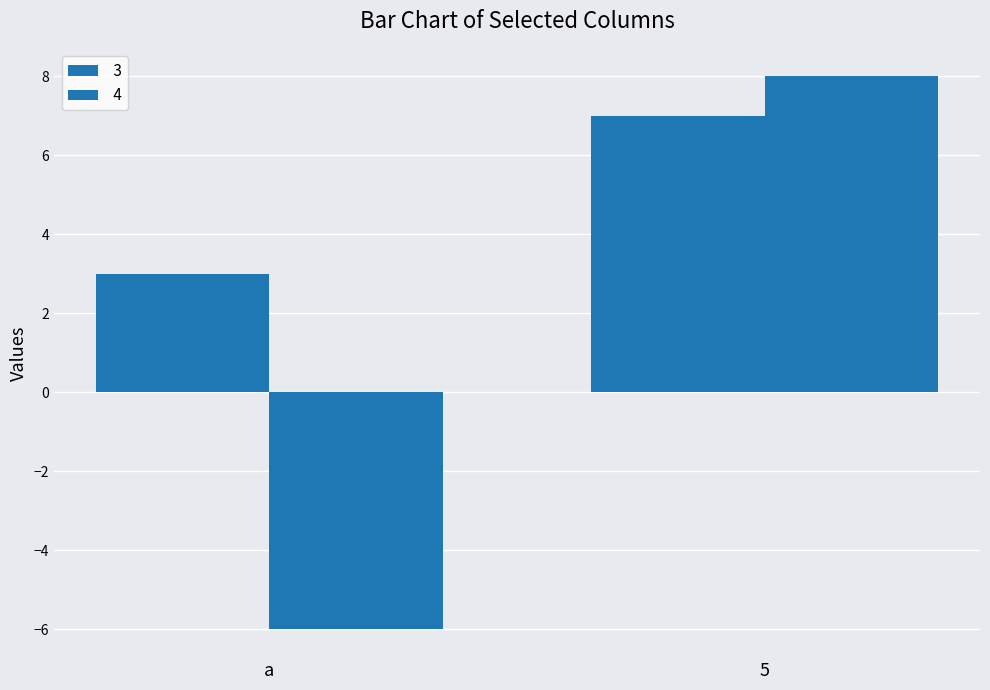

How many categories are shown in the chart?

2